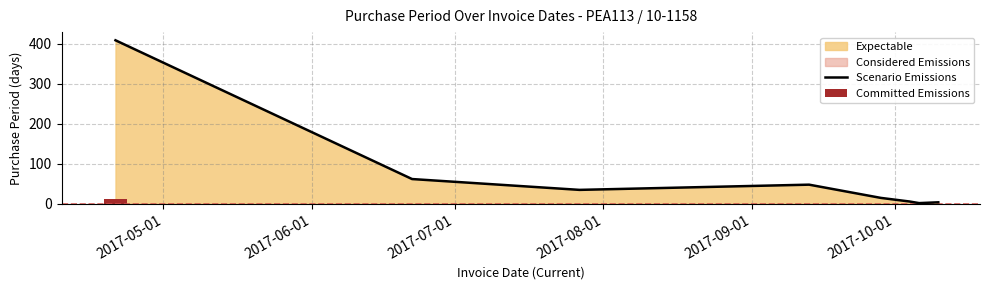

What is the label of the 7th bar from the right?

2017-06-01